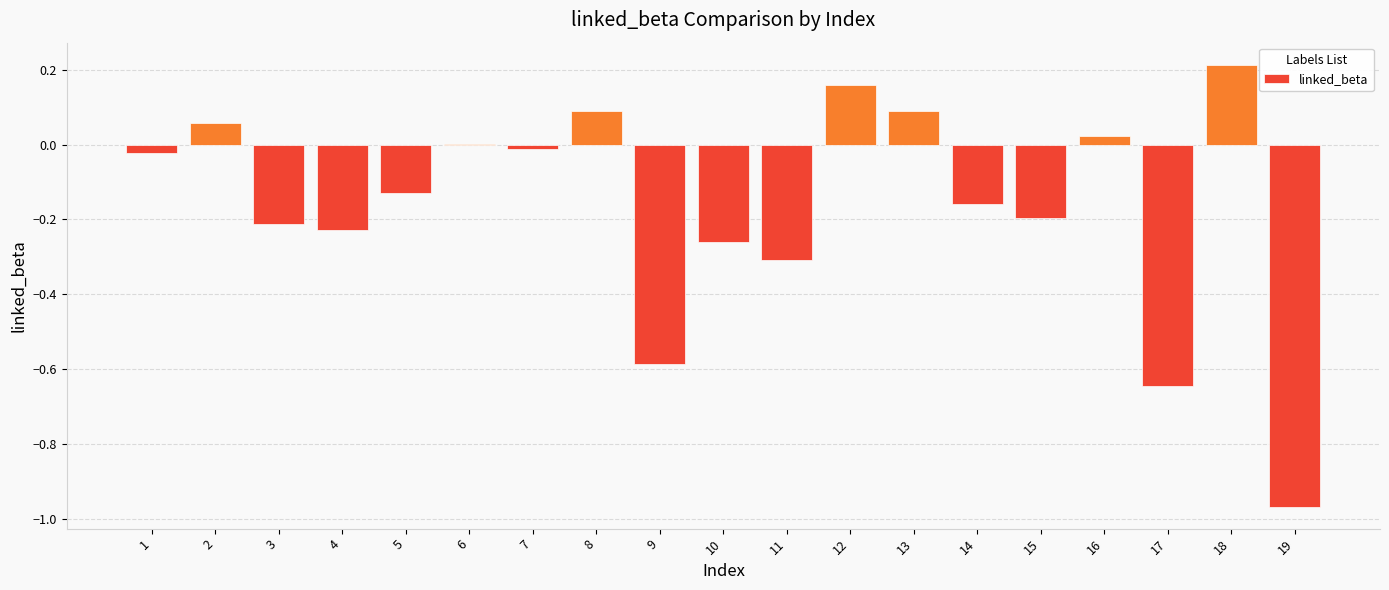

Between 1 and 18, which is larger?

18